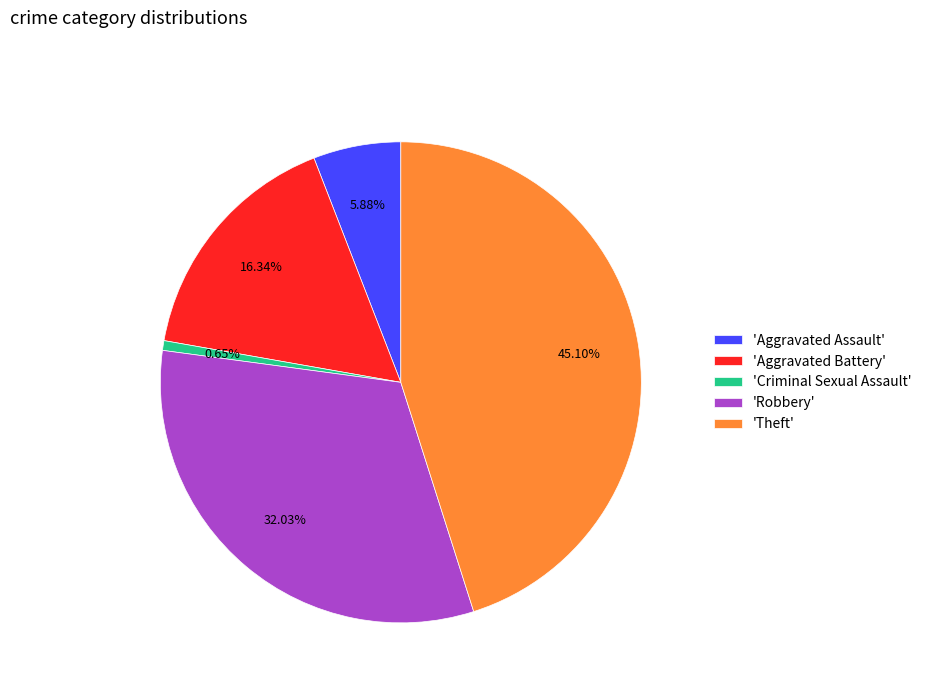

Does 'Aggravated Assault' represent more than half of the total?

No